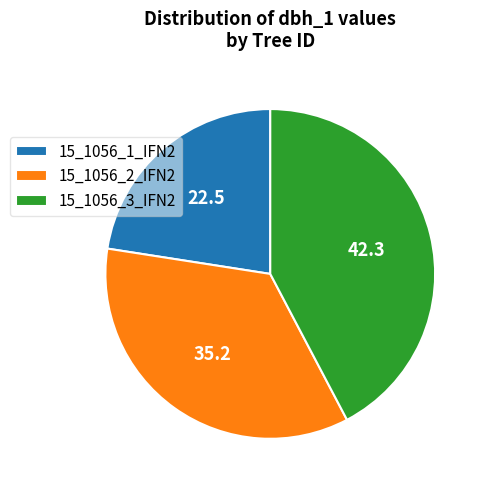

Is there a majority slice in this chart?

No